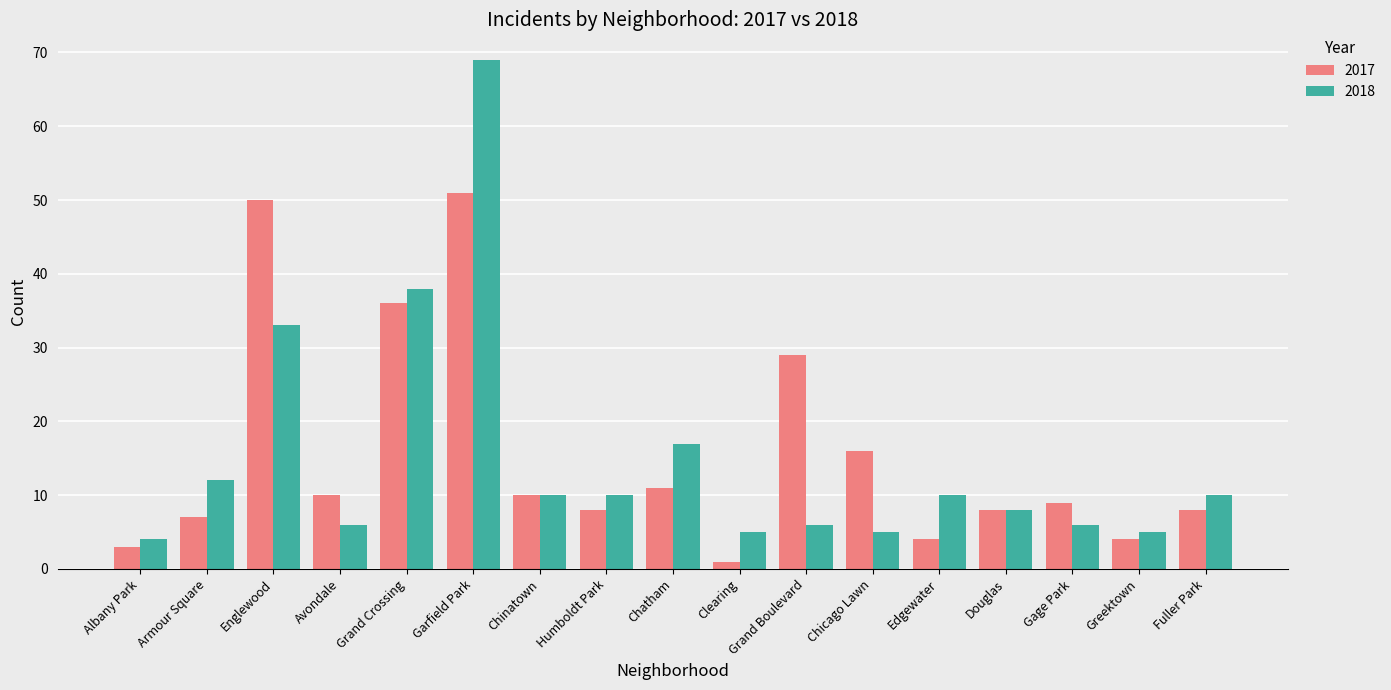

What is the average value of the 2018 series?

15